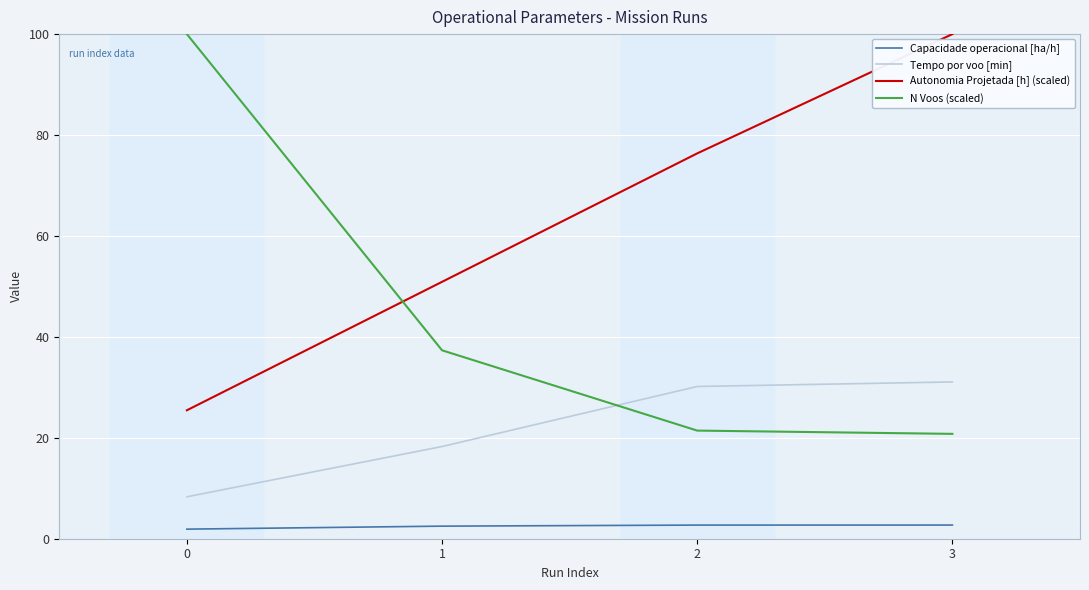

At how many categories does at least one series exceed 38?

4